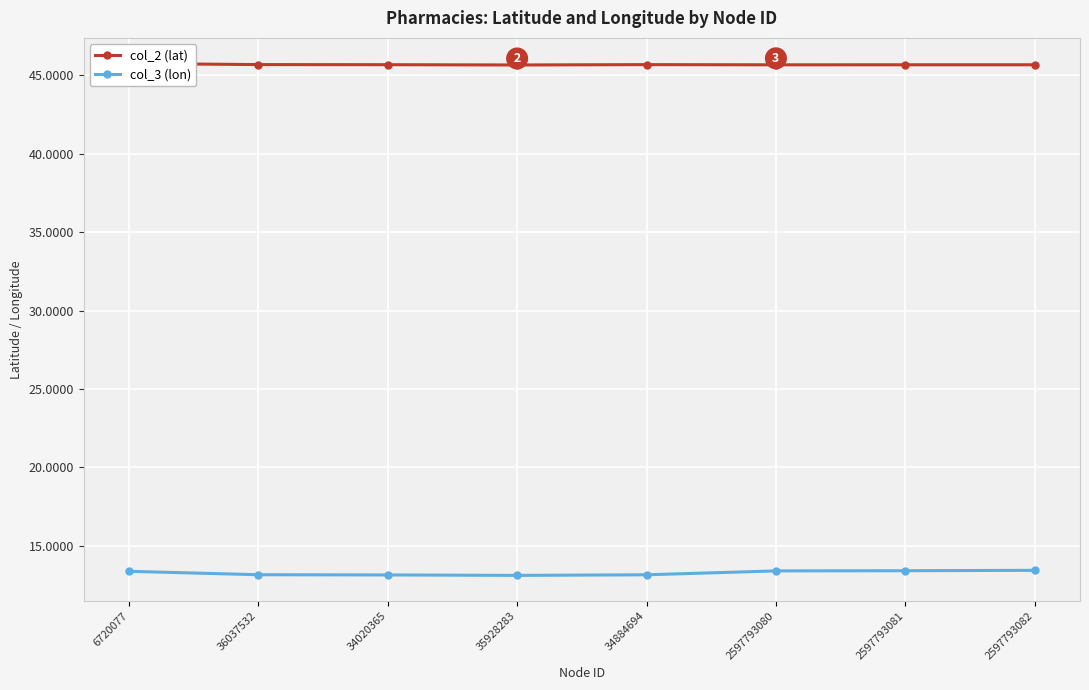

At which category does col_3 (lon) reach its first local valley?

35928283